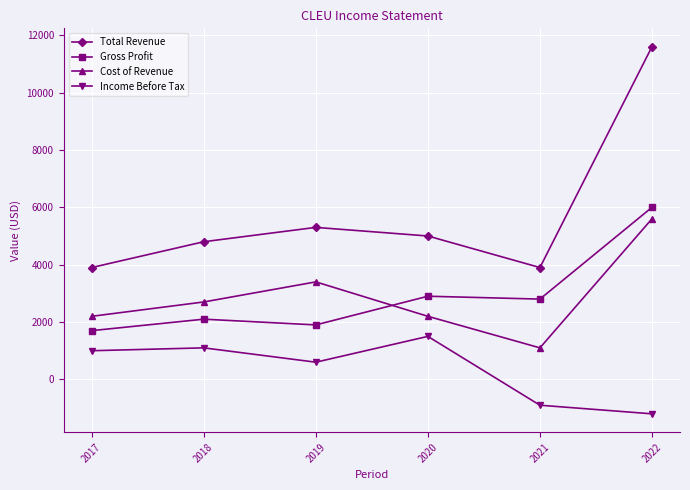

What is the sum of the Gross Profit values at 2019 and 2021?

4700